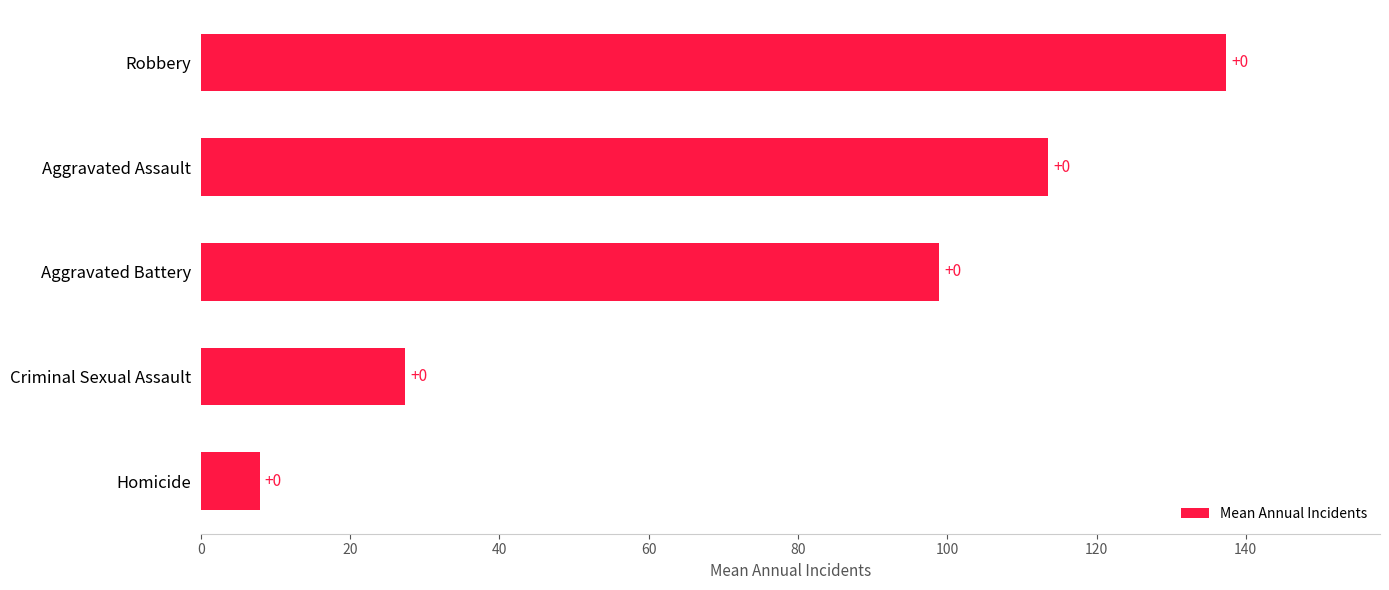

Are the bars grouped side by side (vs. stacked)?

No